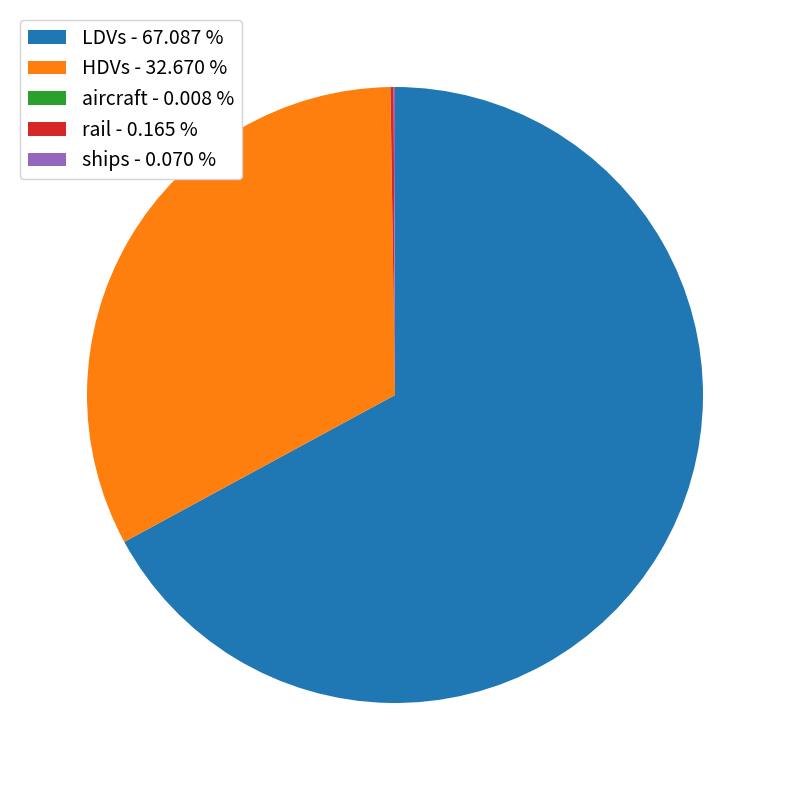

True or false: HDVs accounts for 23% of the total.

False